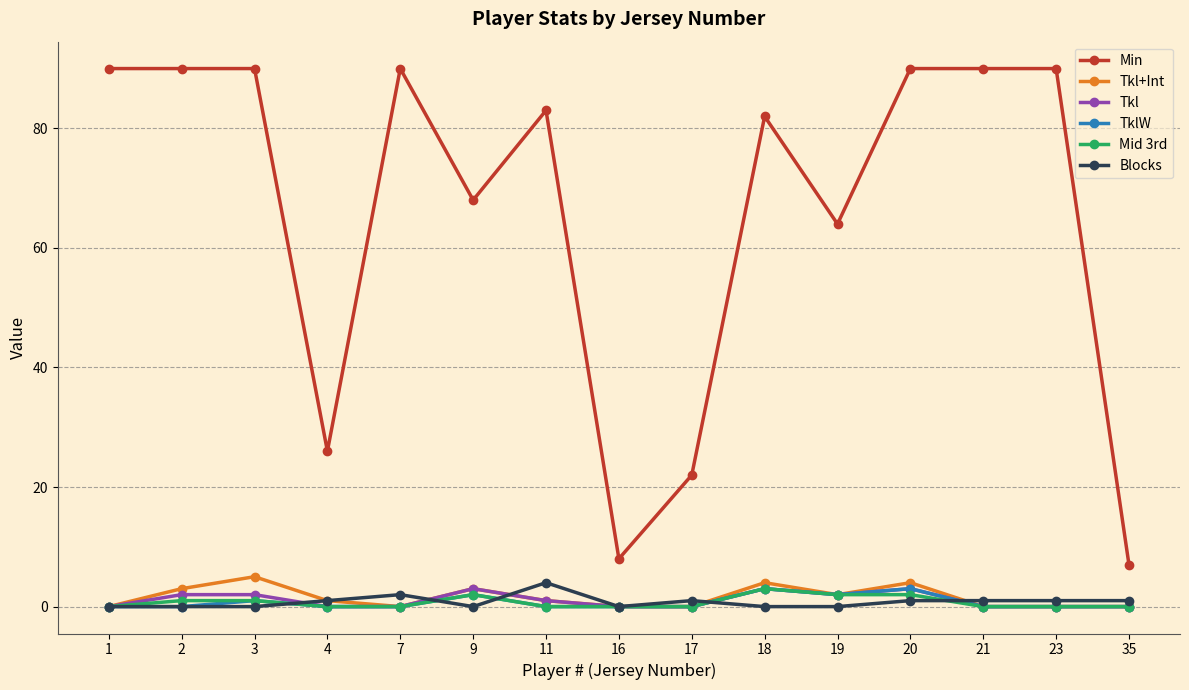

True or false: Min and Tkl cross at least once.

False